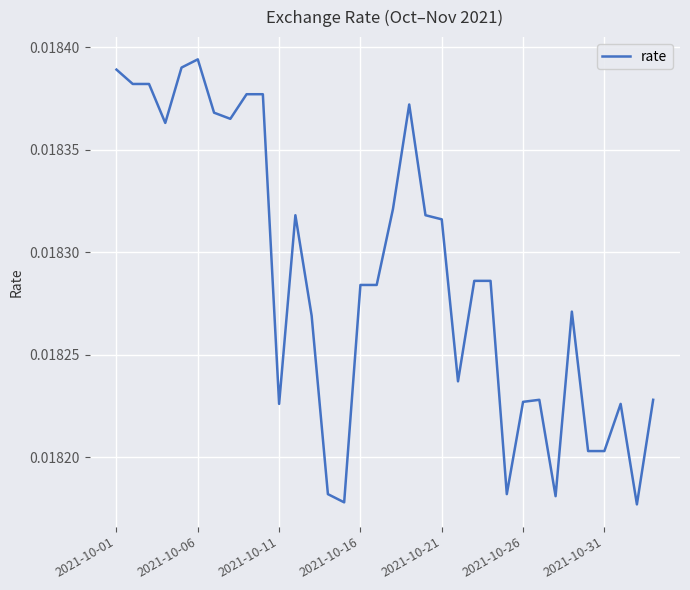

How many interior local valleys (lower than both neighbors) does the data have?

8